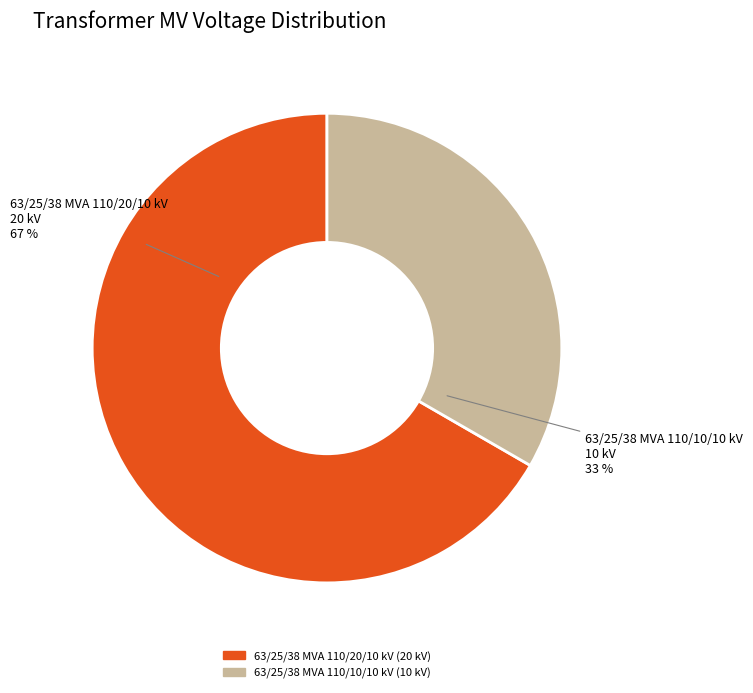

How many segments does this pie chart have?

2